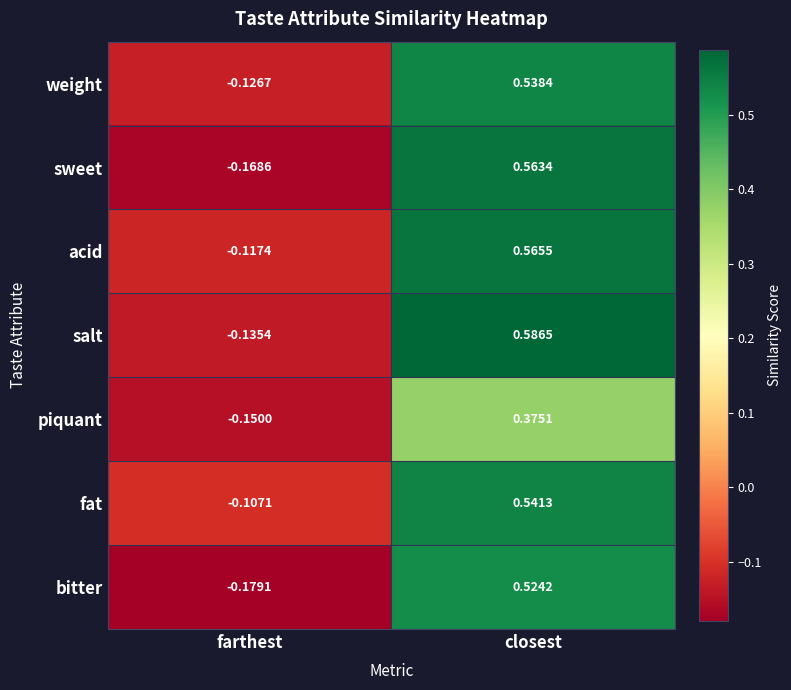

At which label does weight first exceed 0?

closest